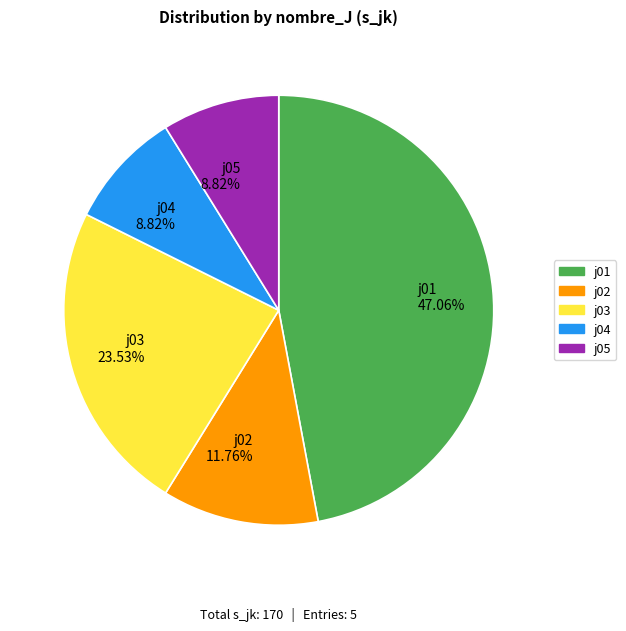

To the nearest percent, what is the difference between the j03 and j05 slice percentages?

15%